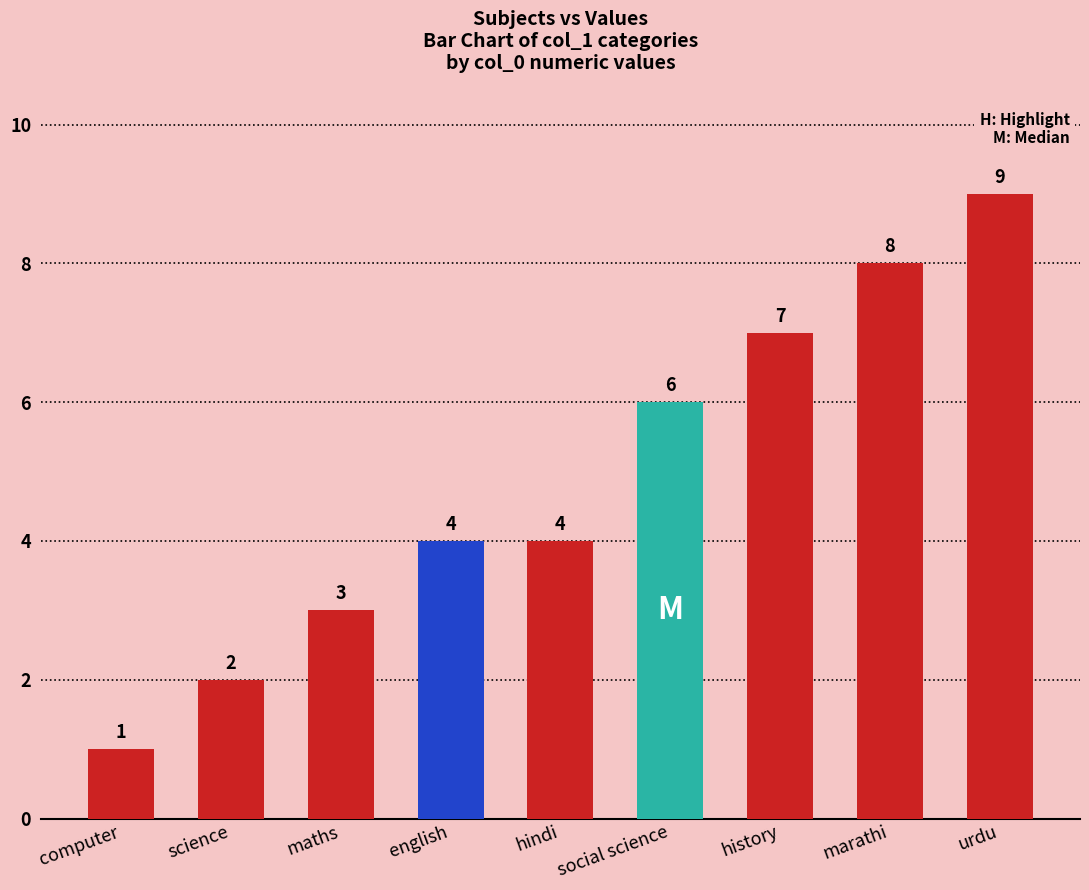

True or false: the data shows 1 at maths.

False